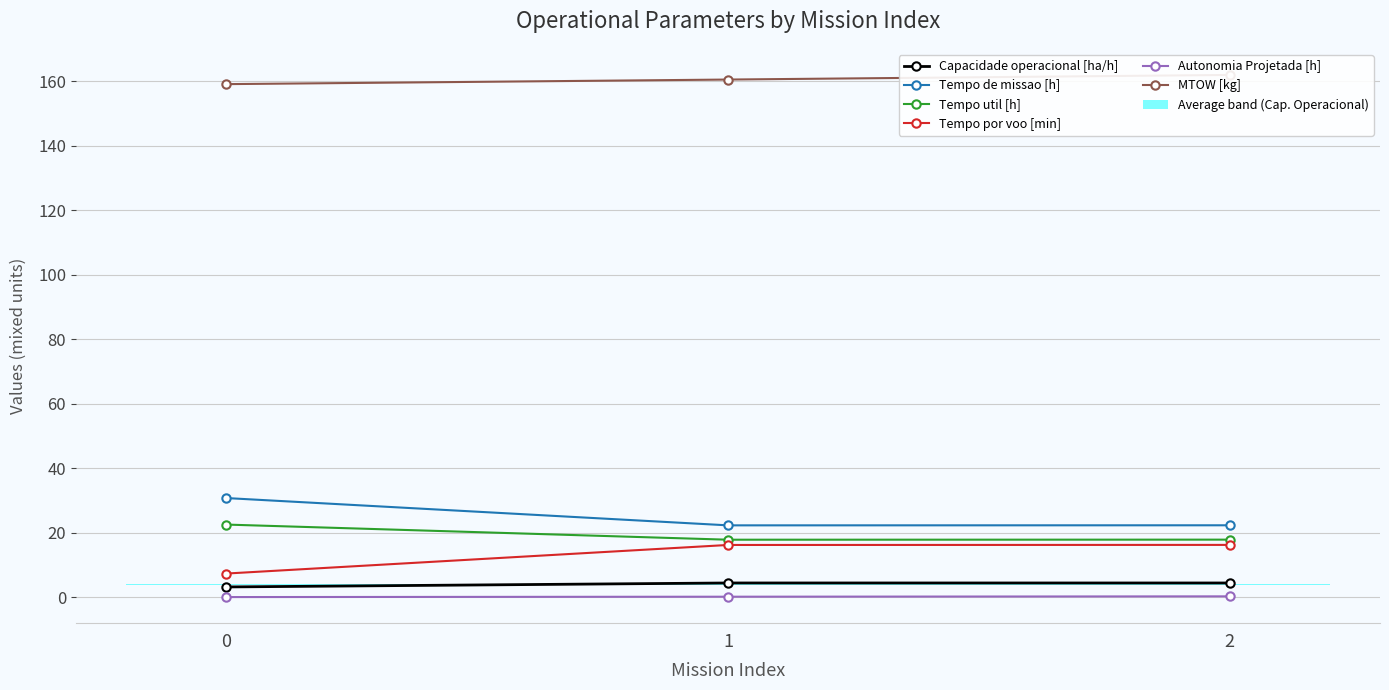

True or false: Capacidade operacional [ha/h] has a value of 3.2 at 0.

True